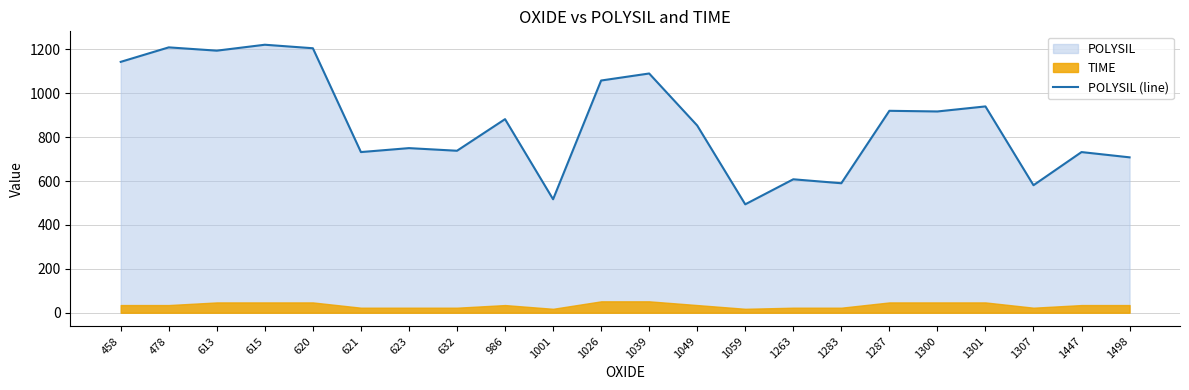

What is the difference between the maximum and minimum values?

727